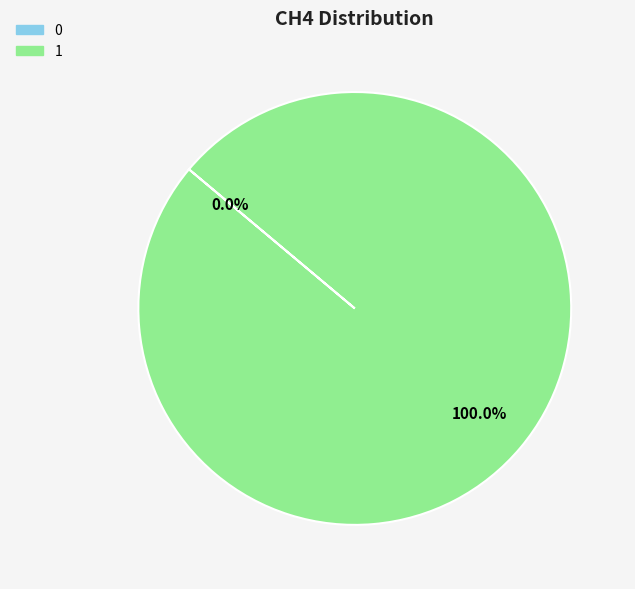

Is there any slice that represents more than half of the pie?

Yes